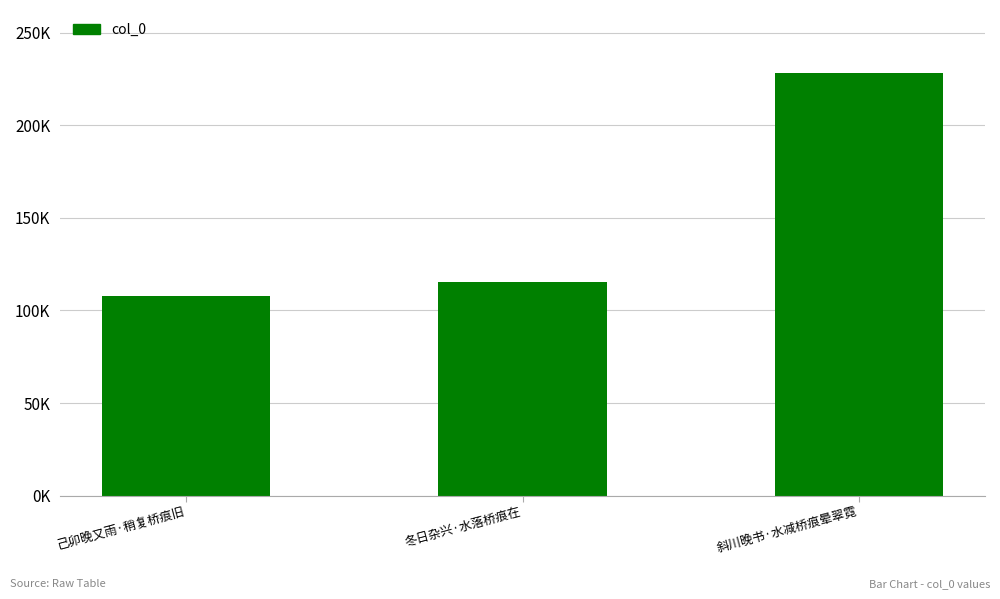

Are the bars horizontal?

No